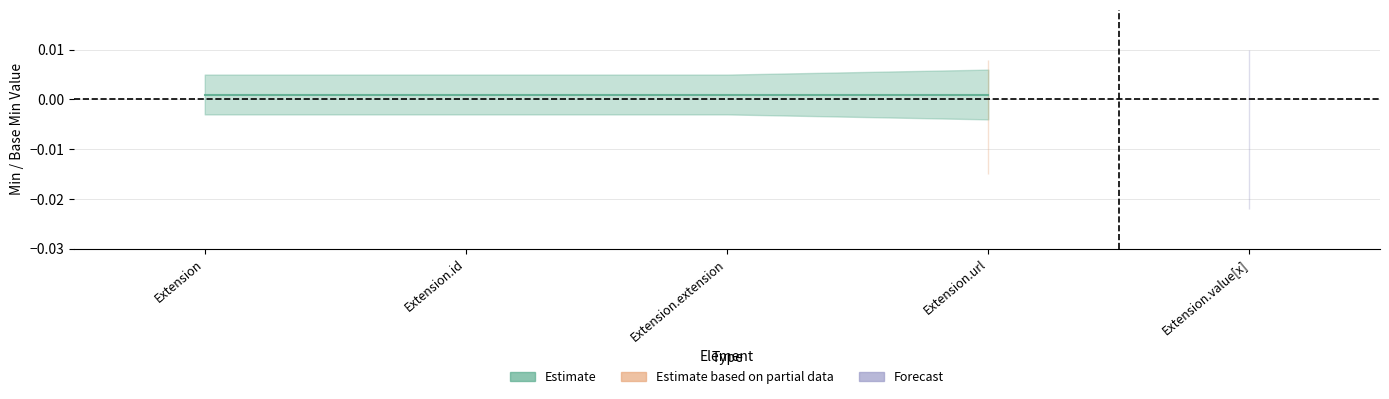

Where is Base Min nearest to the value 0?

Extension